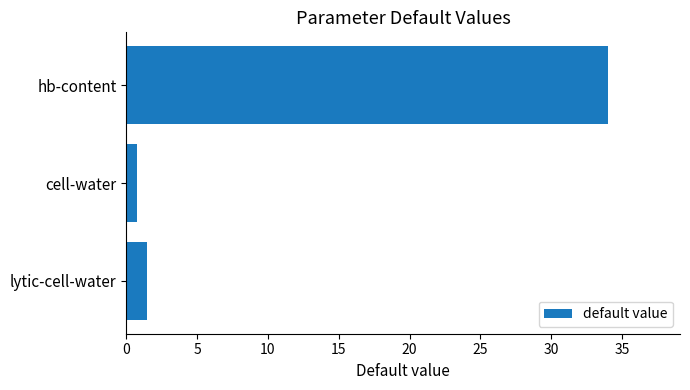

What is the average value?

12.1